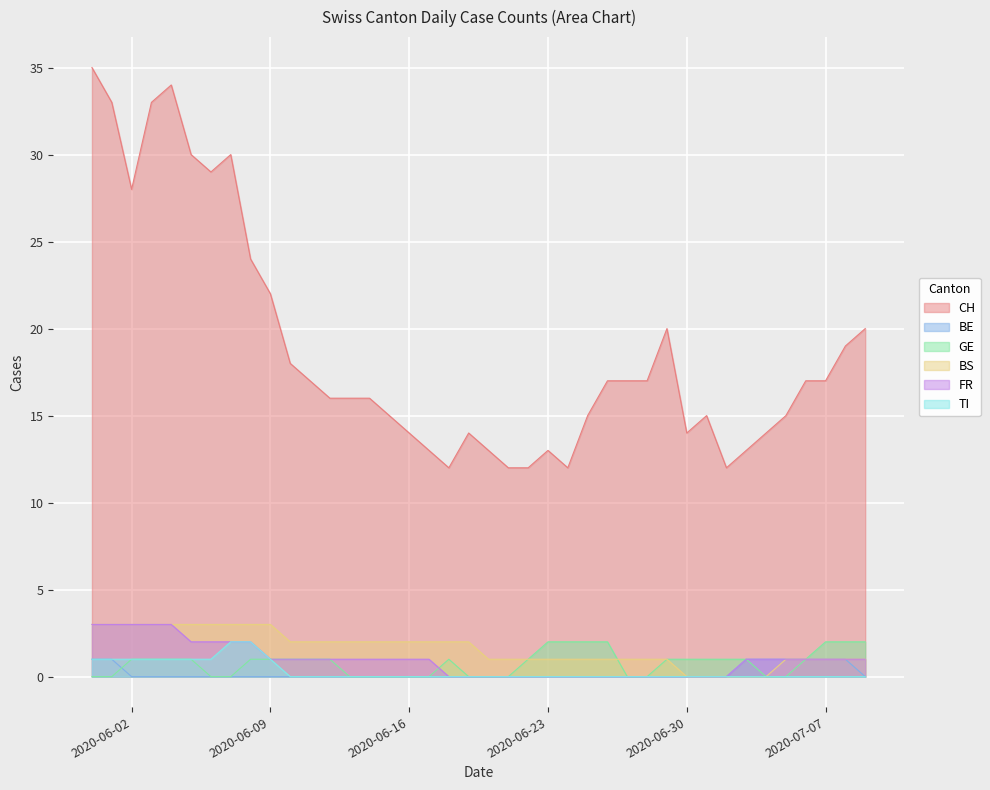

What is the label of the 18th point from the left?

2020-06-17